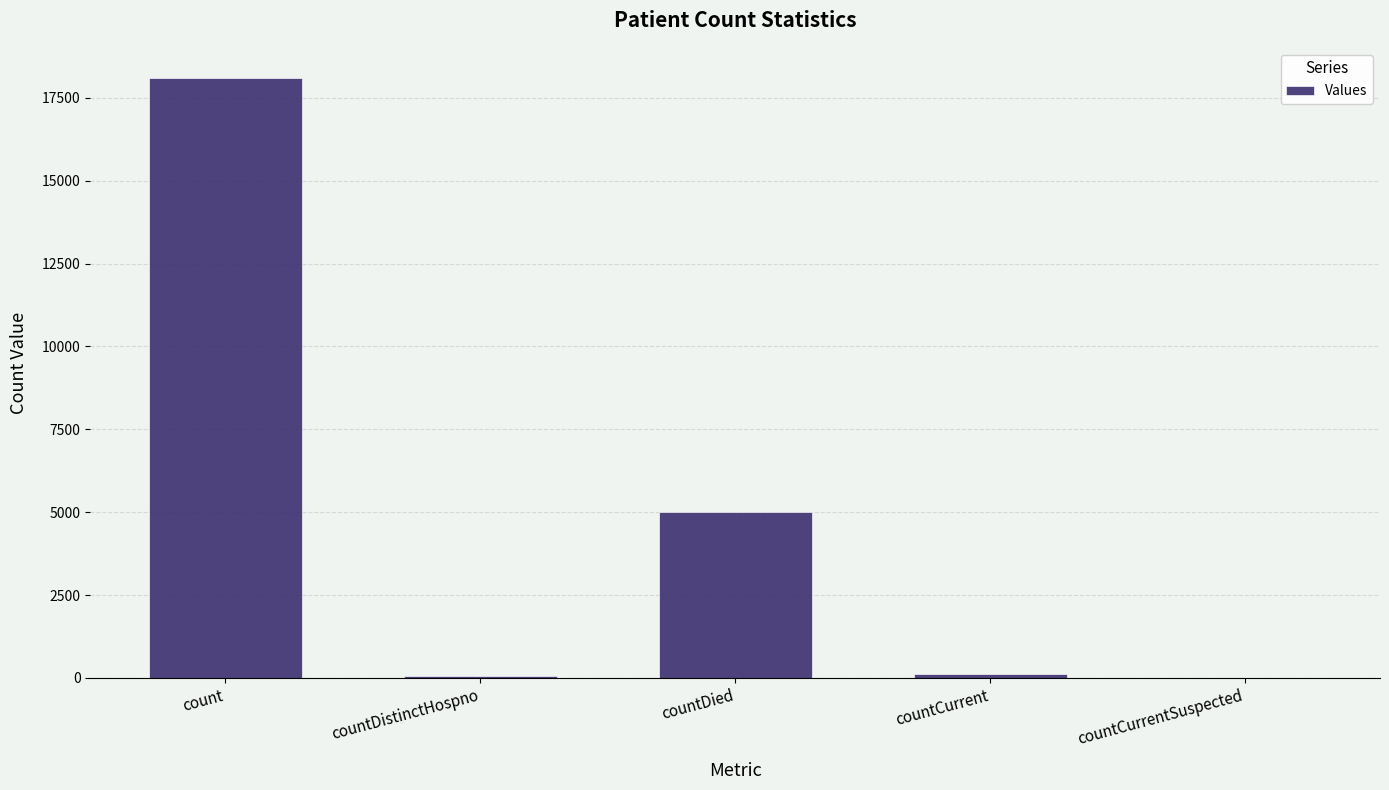

The chart shows a value of 1772 at countDied. True or false?

False